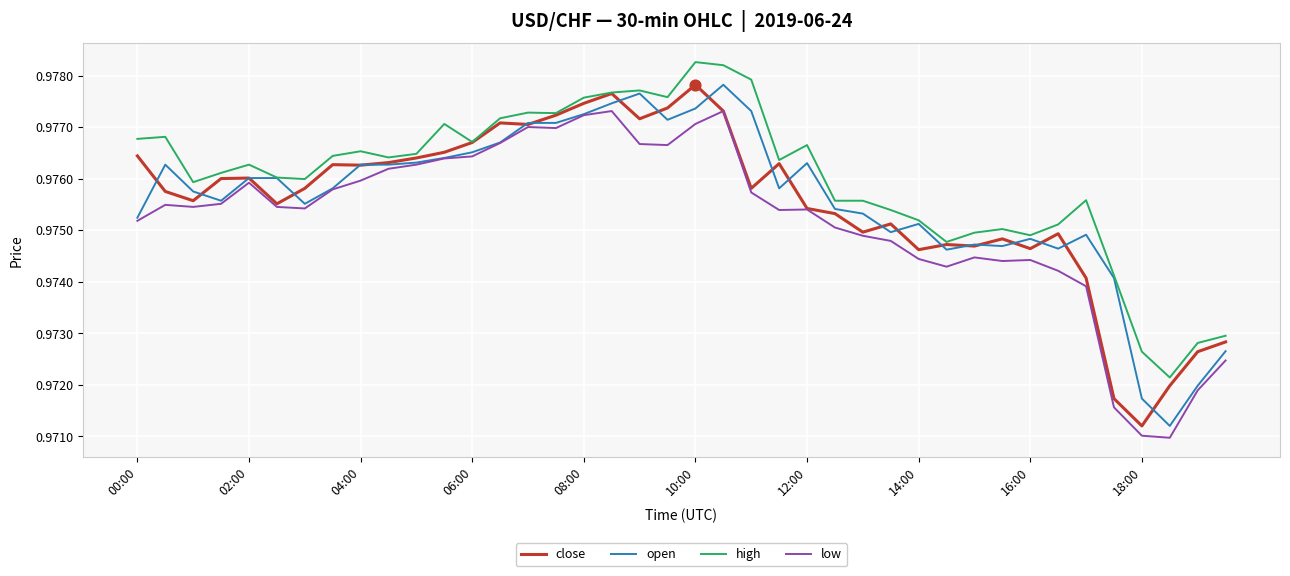

What are all the series names shown in the legend?

close, open, high, low